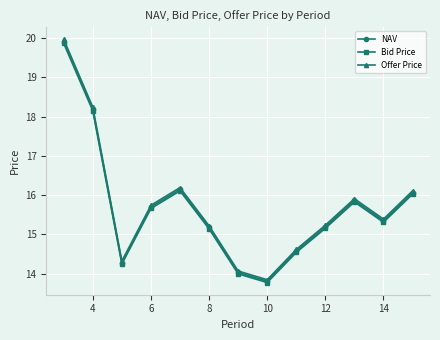

What is the minimum value shown in the chart?

13.8